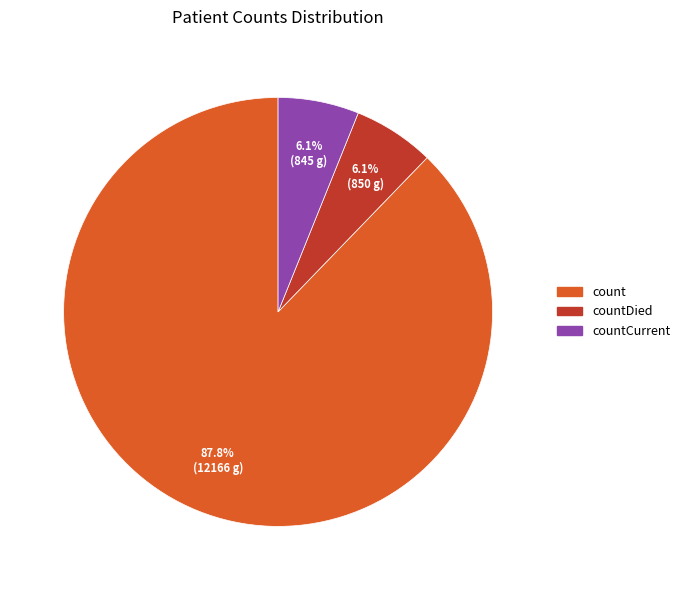

To the nearest percent, what is the difference between the largest and smallest slice percentages?

82%